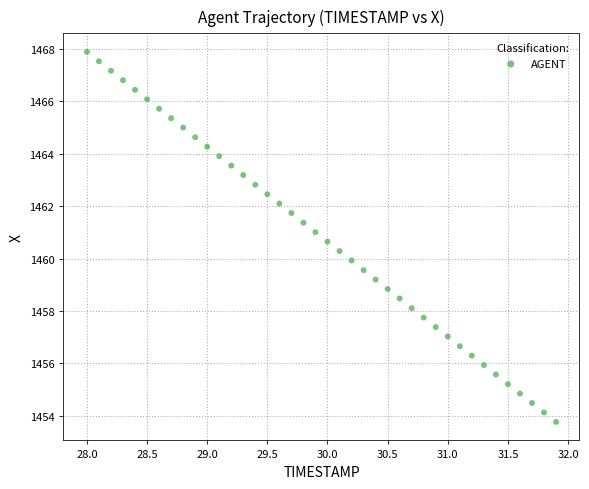

What is the range of Y values (max minus min)?

14.1